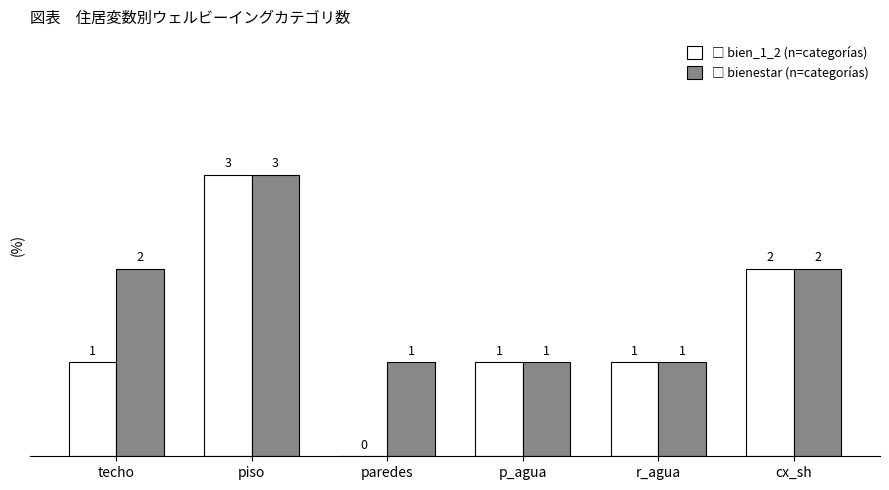

At which category is the sum across all series the highest?

piso